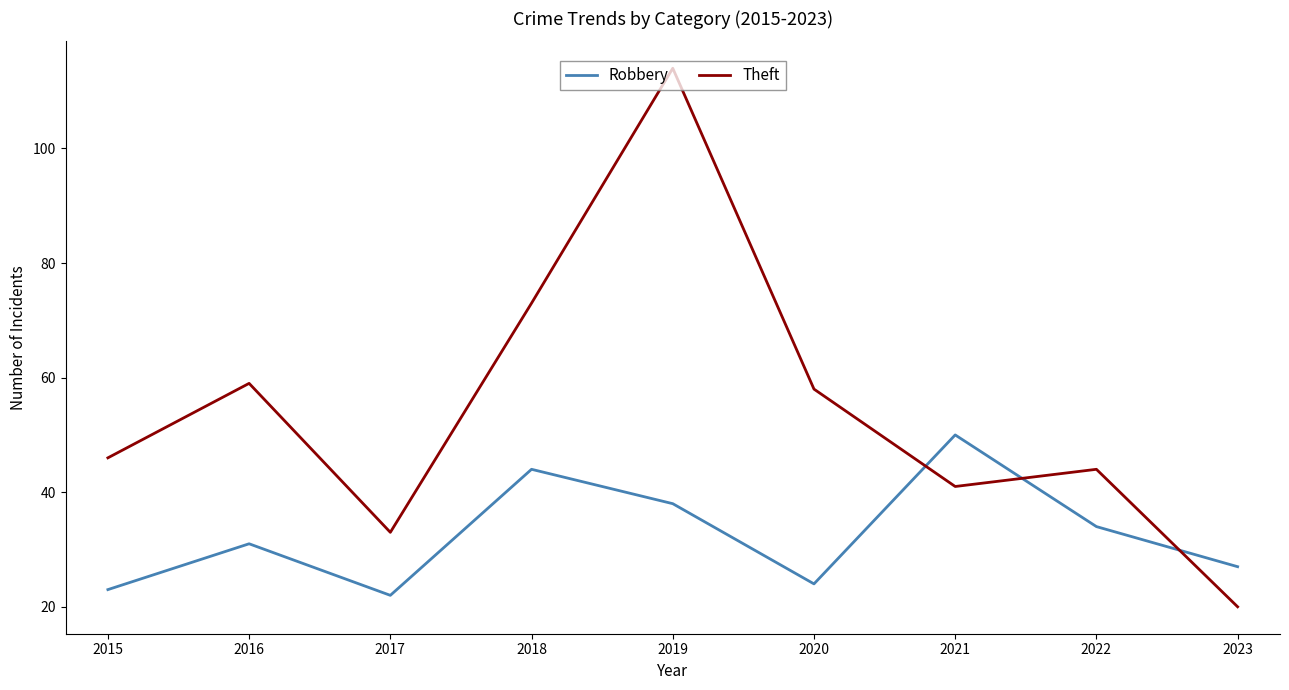

True or false: Robbery and Theft cross at least once.

True